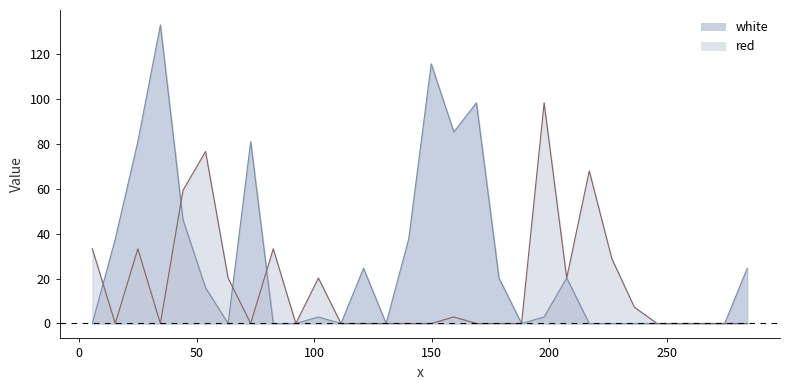

How many series are shown in this chart?

2